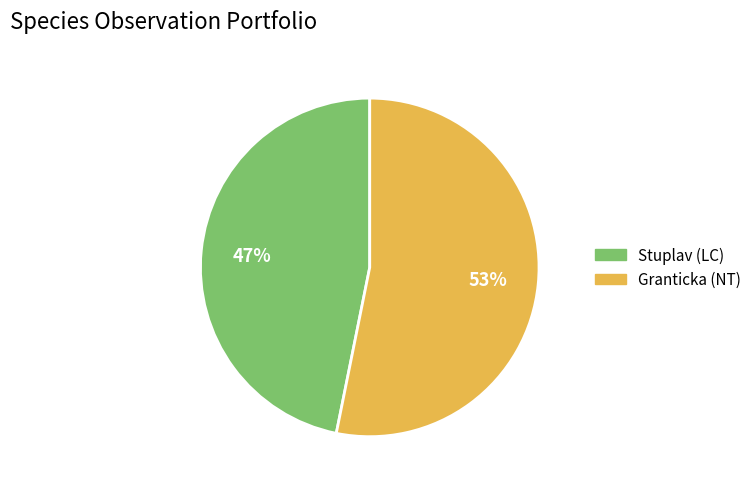

What is the majority slice?

Granticka (NT)